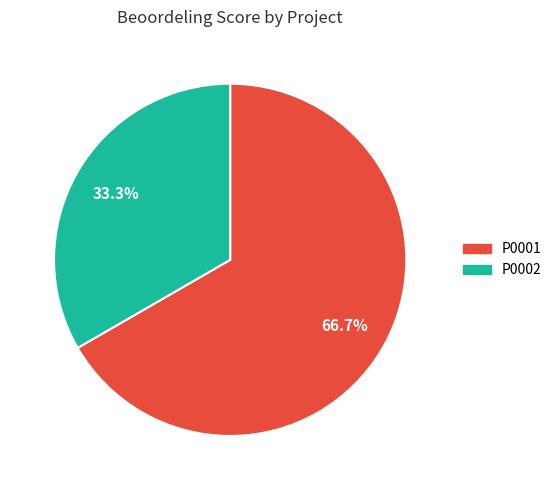

Is P0001 the majority of the pie?

Yes